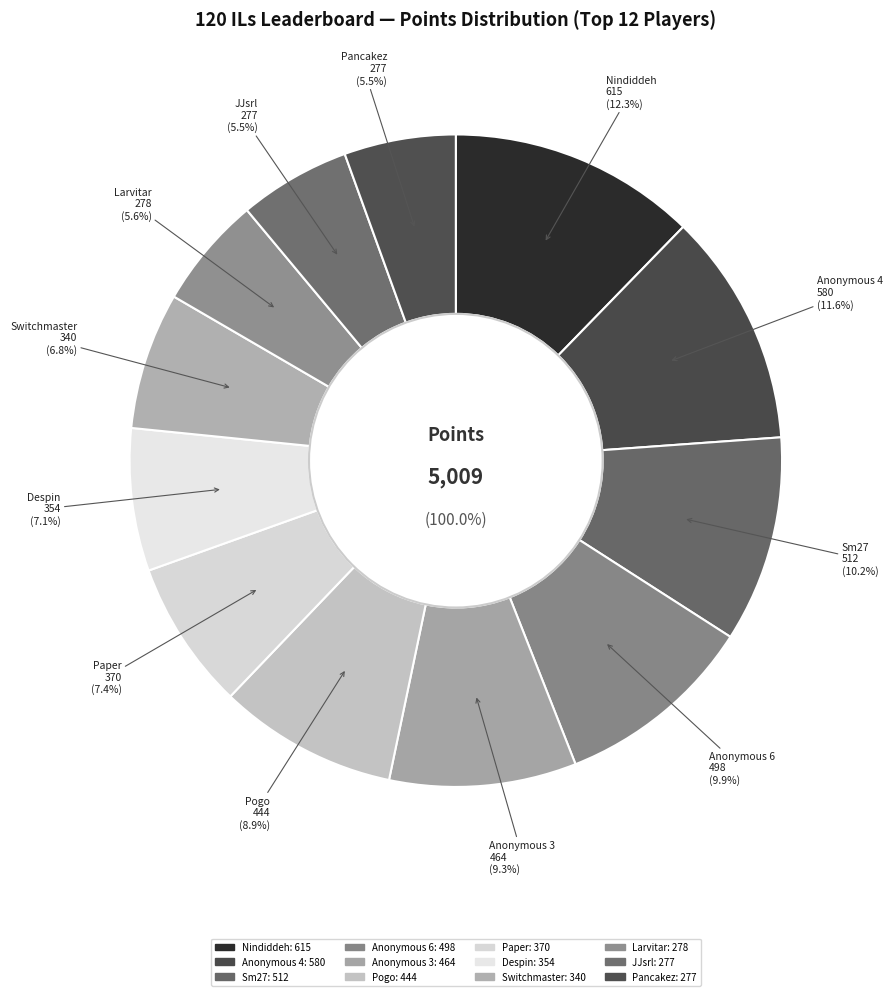

How many segments does this pie chart have?

12